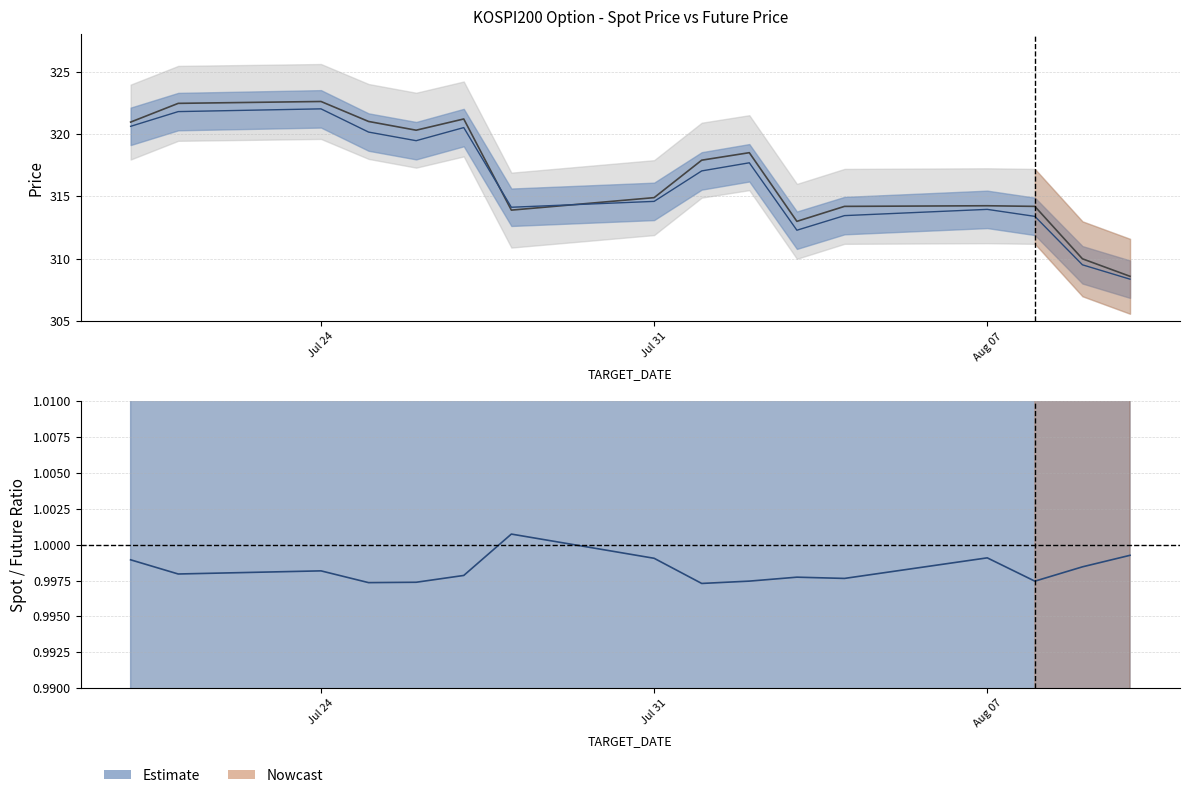

What is the maximum value shown in the chart?

322.6